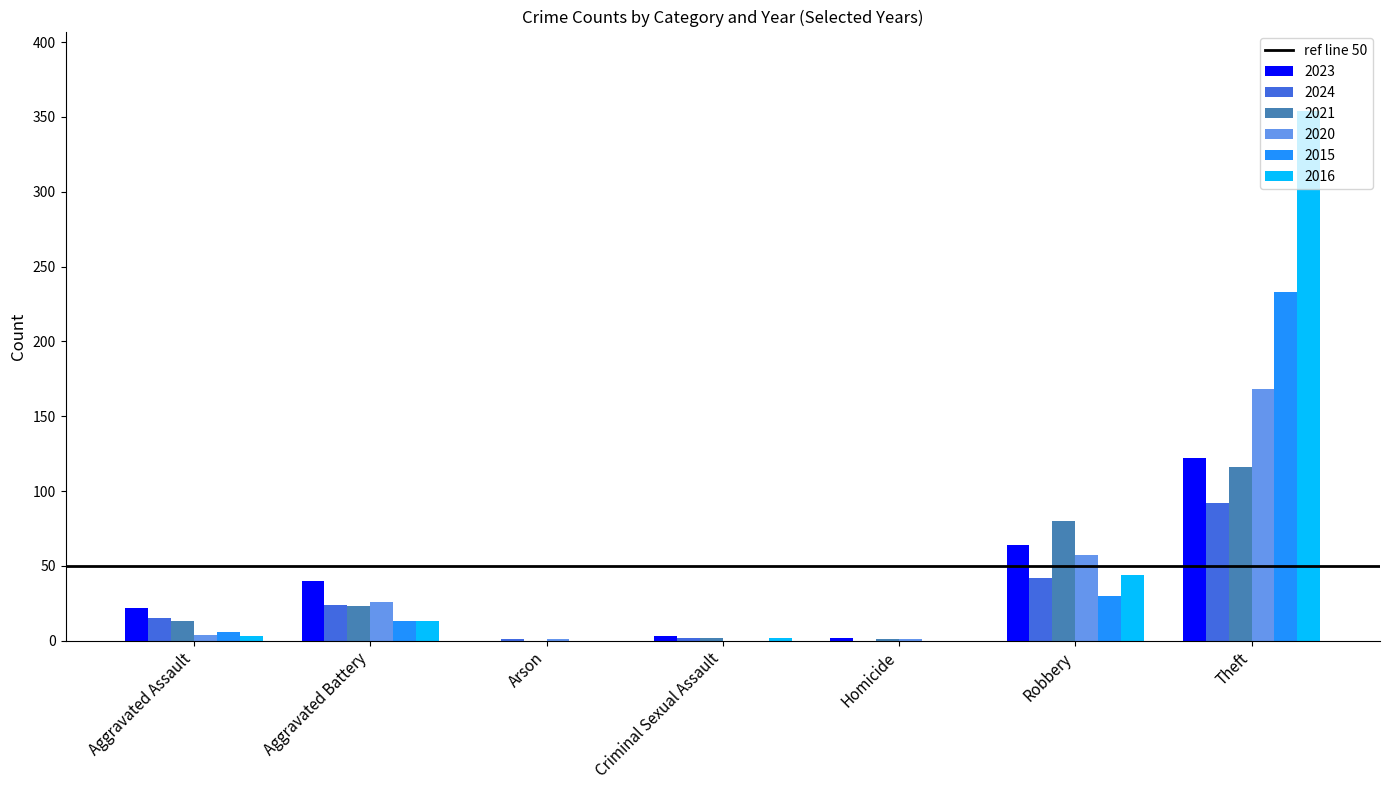

What is the sum of all 2023 values?

253